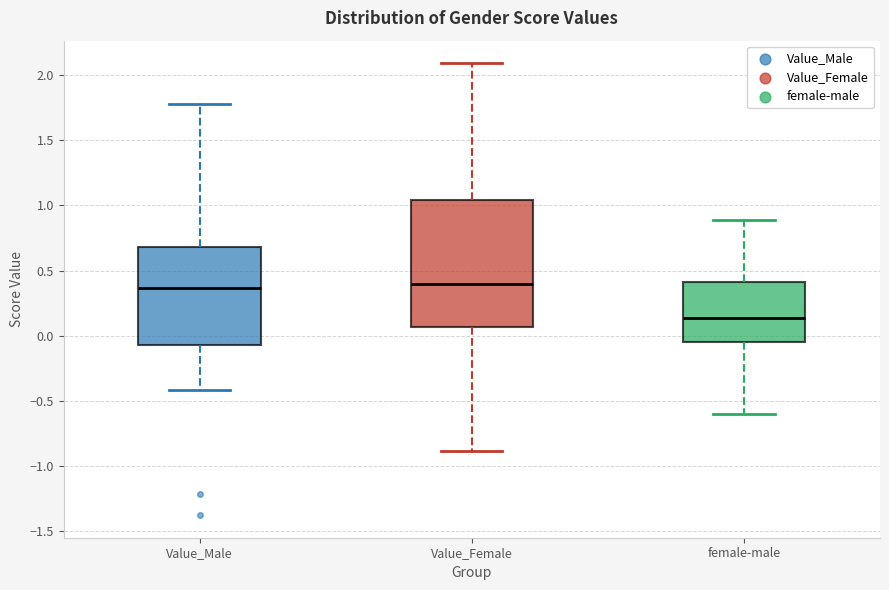

Where does the upper whisker of the box for female-male end on the y-axis? The values are not printed on the chart, so give them approximately, as read against the axis.

0.90